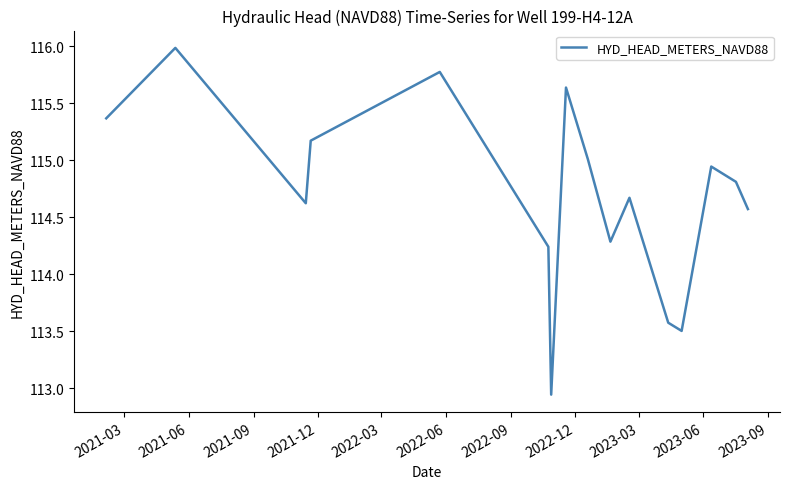

What is the greatest value displayed?

116.0